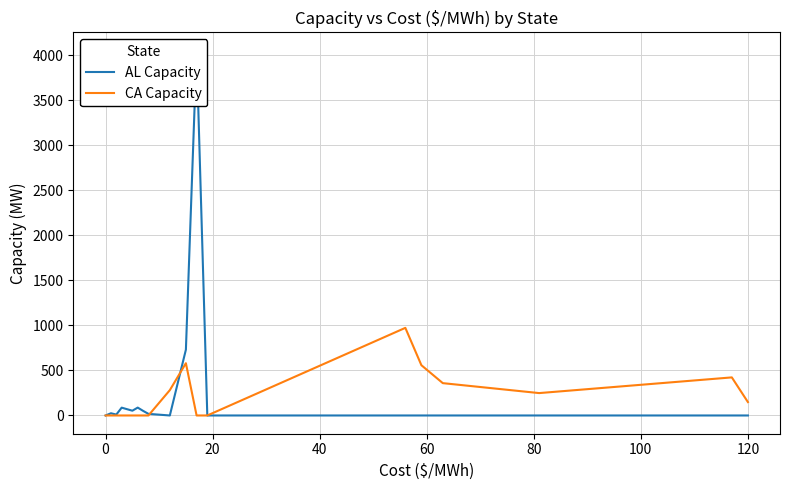

What is the highest value of the CA Capacity series?

972.8